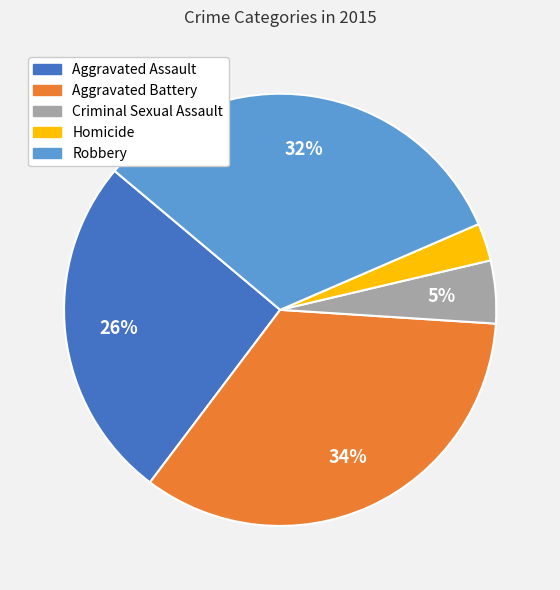

Does any single category account for the majority?

No